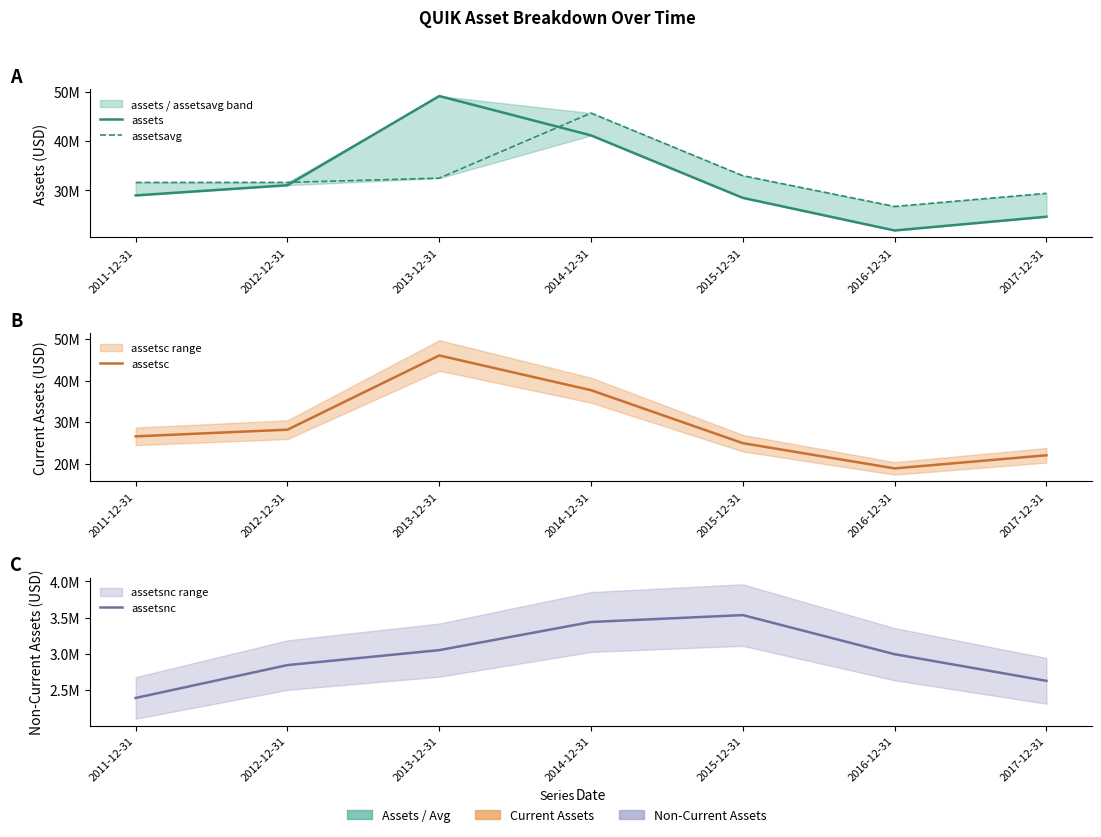

At 2012-12-31, list the series in order from smallest to largest.

assetsnc, assetsc, assets, assetsavg